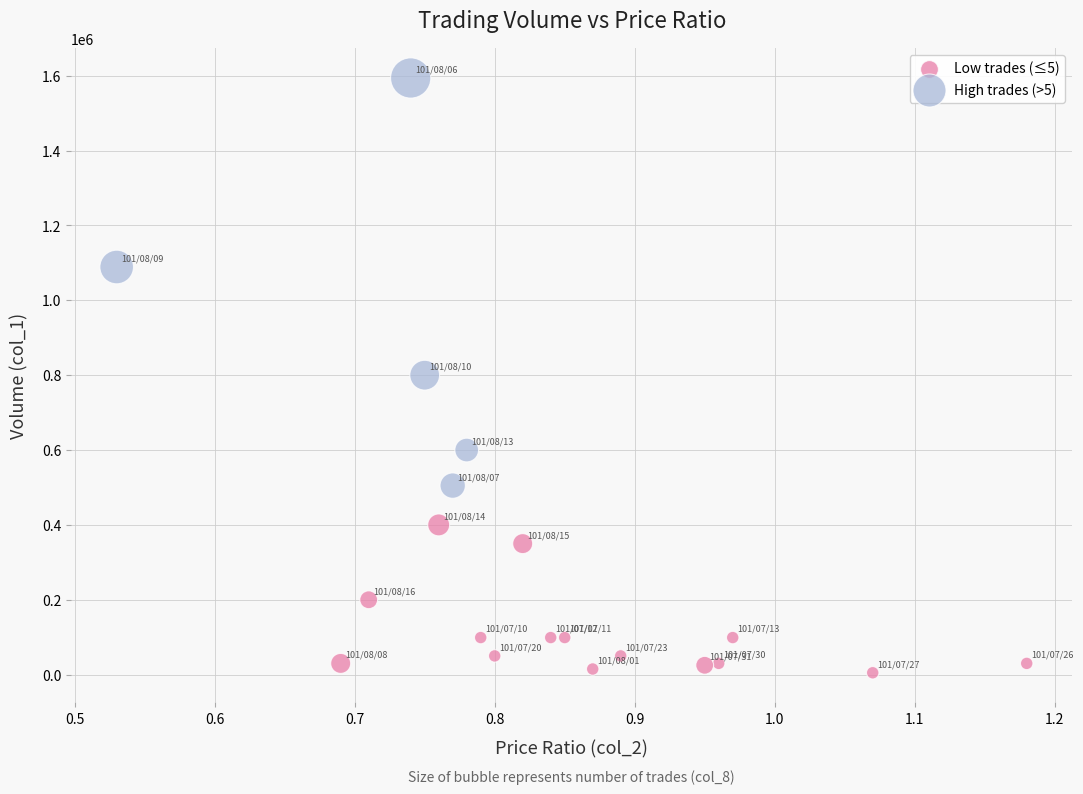

Which series reaches the minimum Y coordinate?

Low trades (≤5)